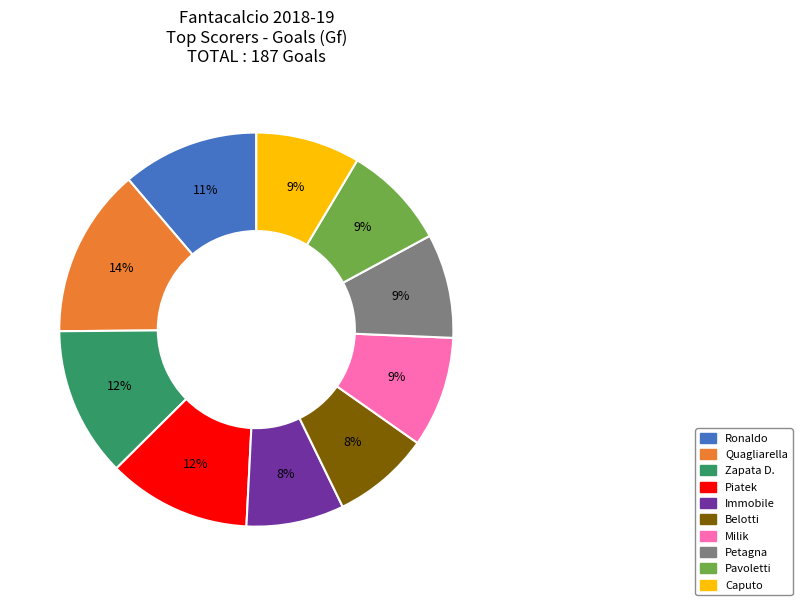

To the nearest percent, what is the difference between the Zapata D. and Quagliarella slice percentages?

2%